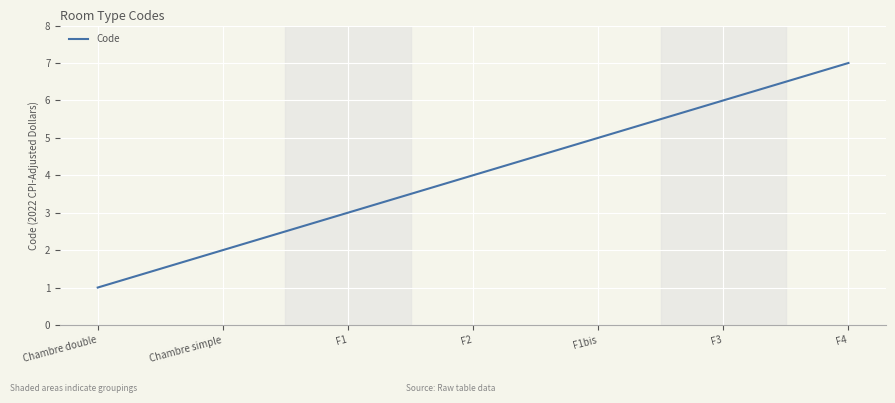

How many categories are shown in the chart?

7